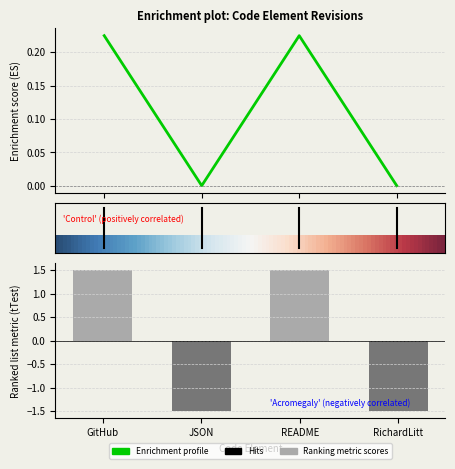

What is the difference between the rev_2 values at RichardLitt and GitHub?

3.0